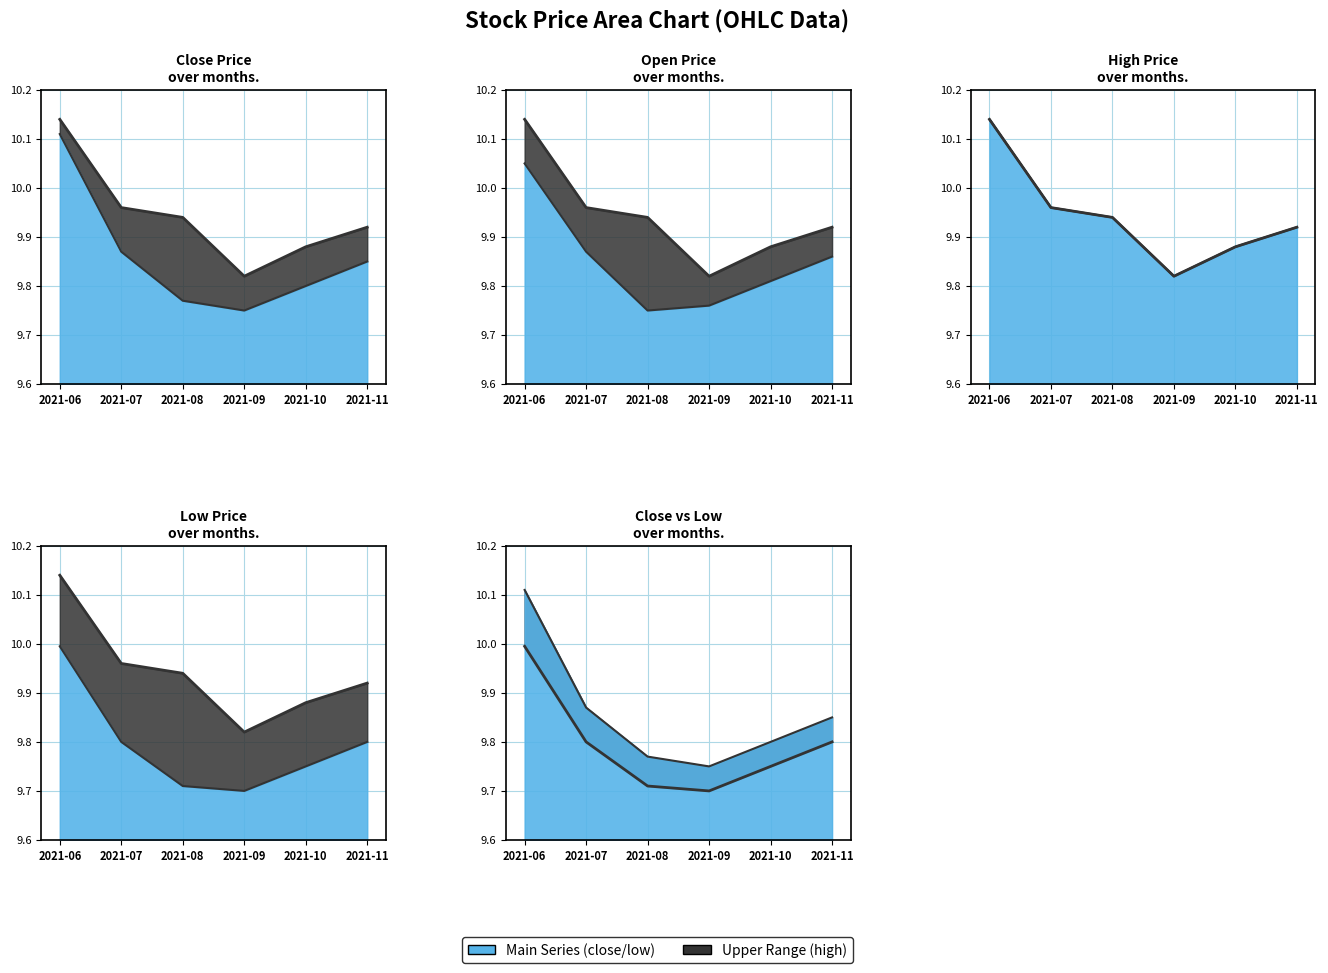

True or false: low has more than 0 points higher than both neighbors.

False